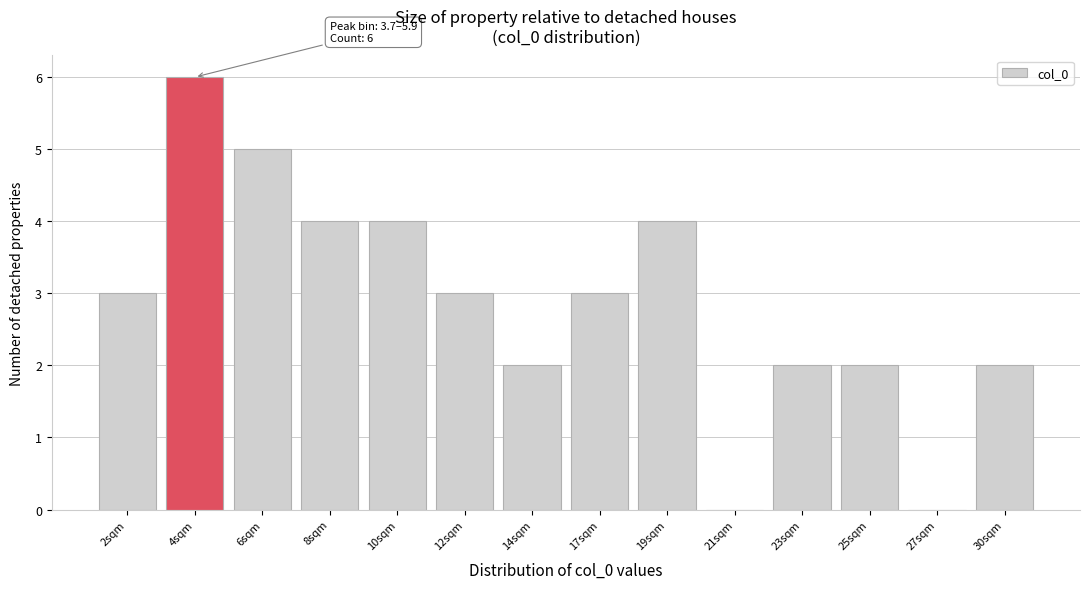

Reading left to right, transcribe all the data shown in this chart.

2sqm=3	4sqm=6	6sqm=5	8sqm=4	10sqm=4	12sqm=3	14sqm=2	17sqm=3	19sqm=4	21sqm=0	23sqm=2	25sqm=2	27sqm=0	30sqm=2